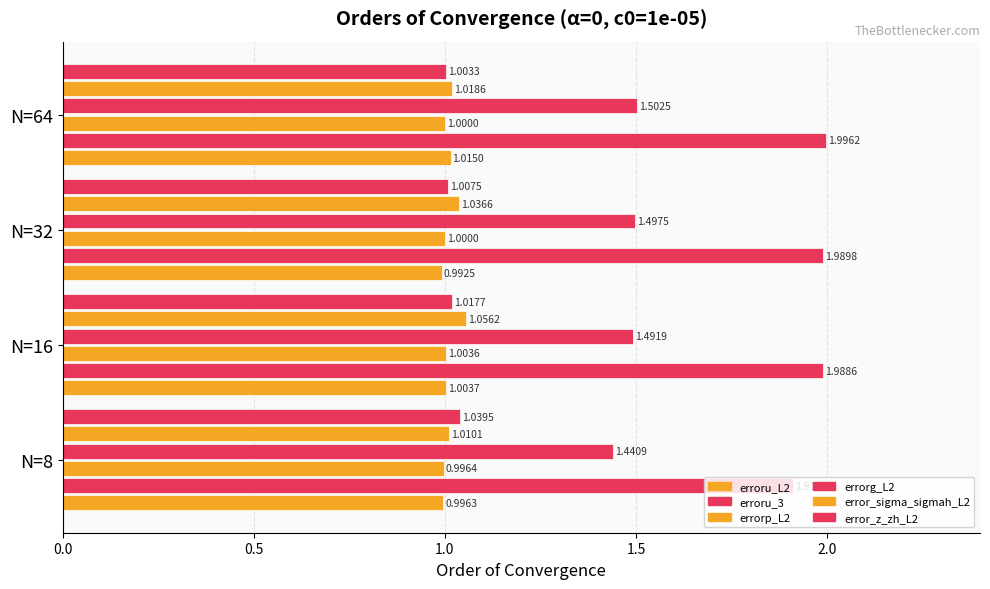

What is the average value of the error_sigma_sigmah_L2 series?

1.0